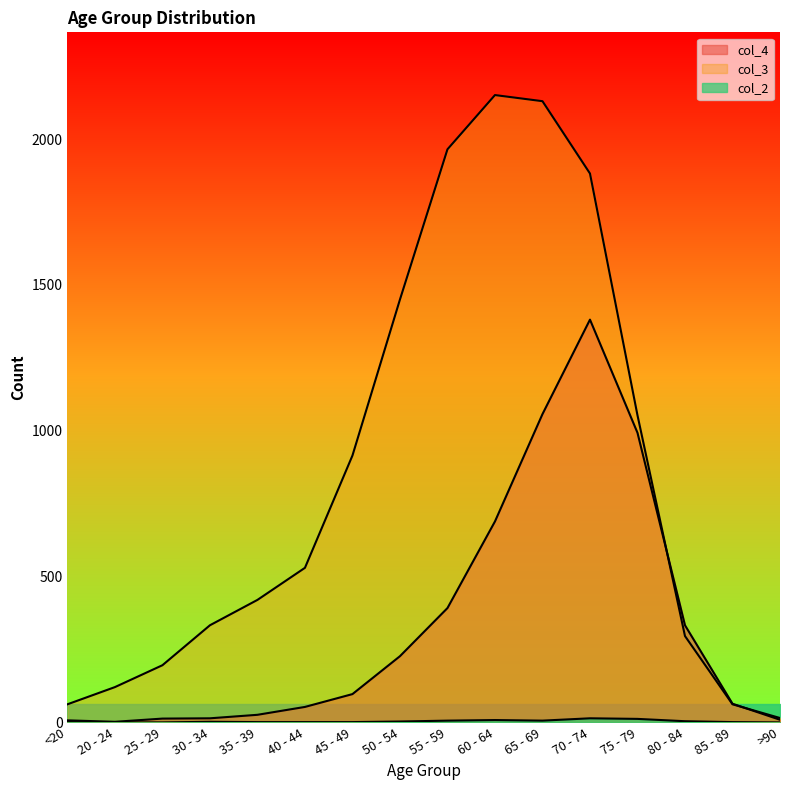

Which series has the largest range (max minus min)?

col_3